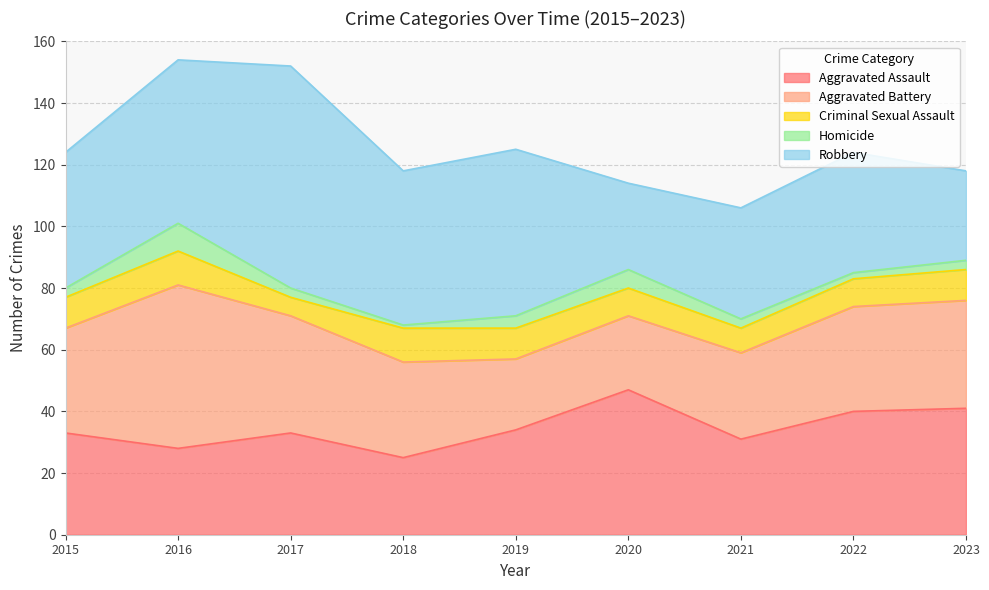

What is the difference between the Aggravated Assault values at 2018 and 2017?

8